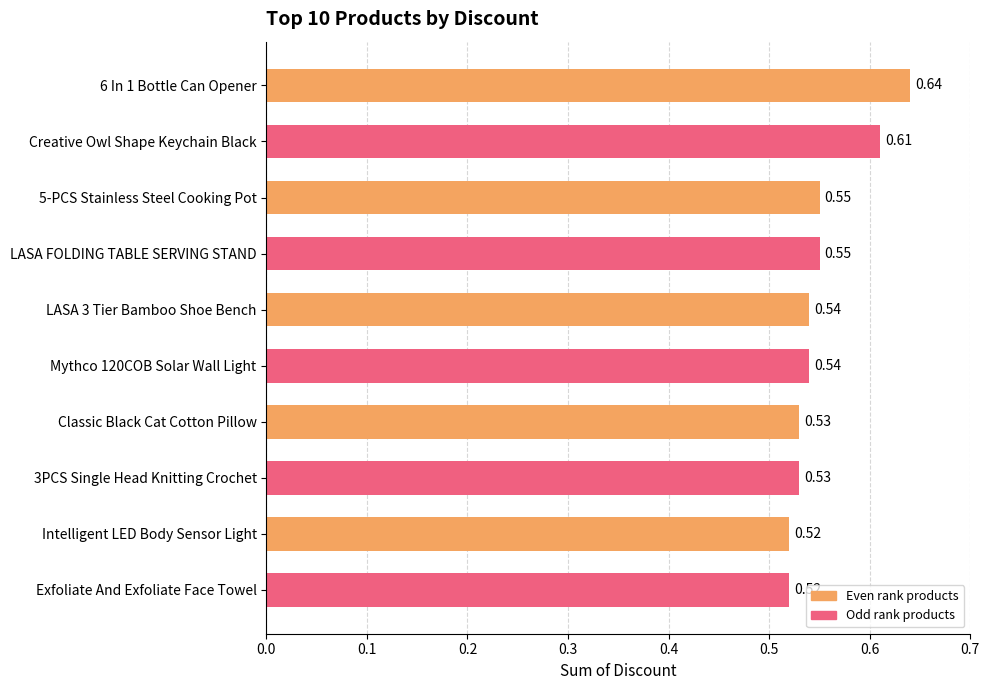

Between Creative Owl Shape Keychain Black and Mythco 120COB Solar Wall Light, which is larger?

Creative Owl Shape Keychain Black